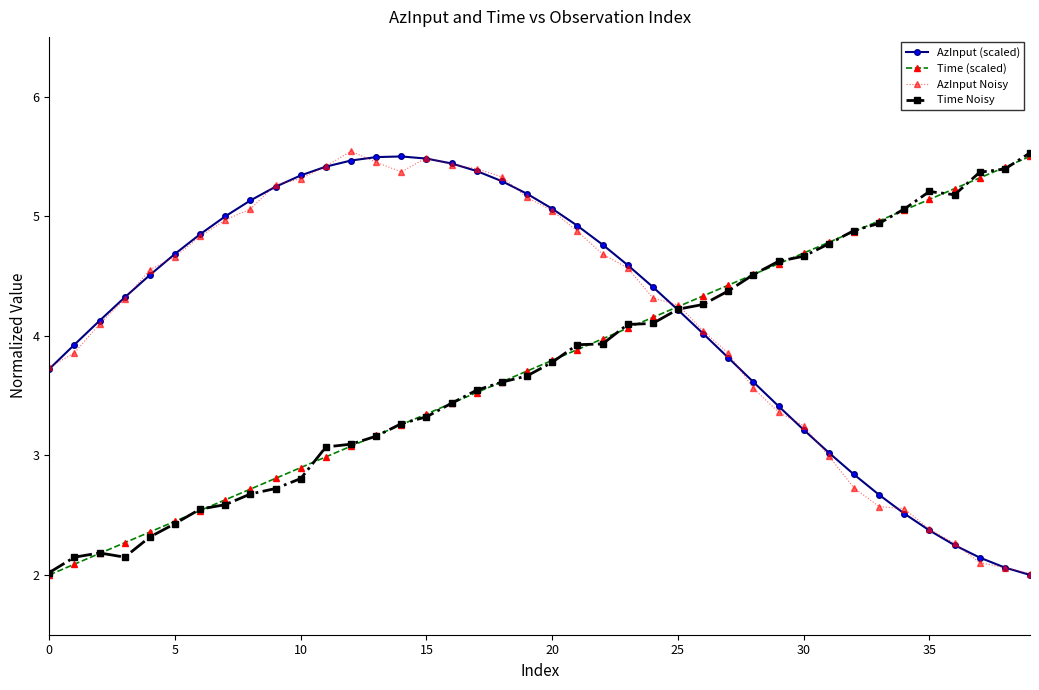

What are all the series names shown in the legend?

AzInput (scaled), Time (scaled), AzInput Noisy, Time Noisy